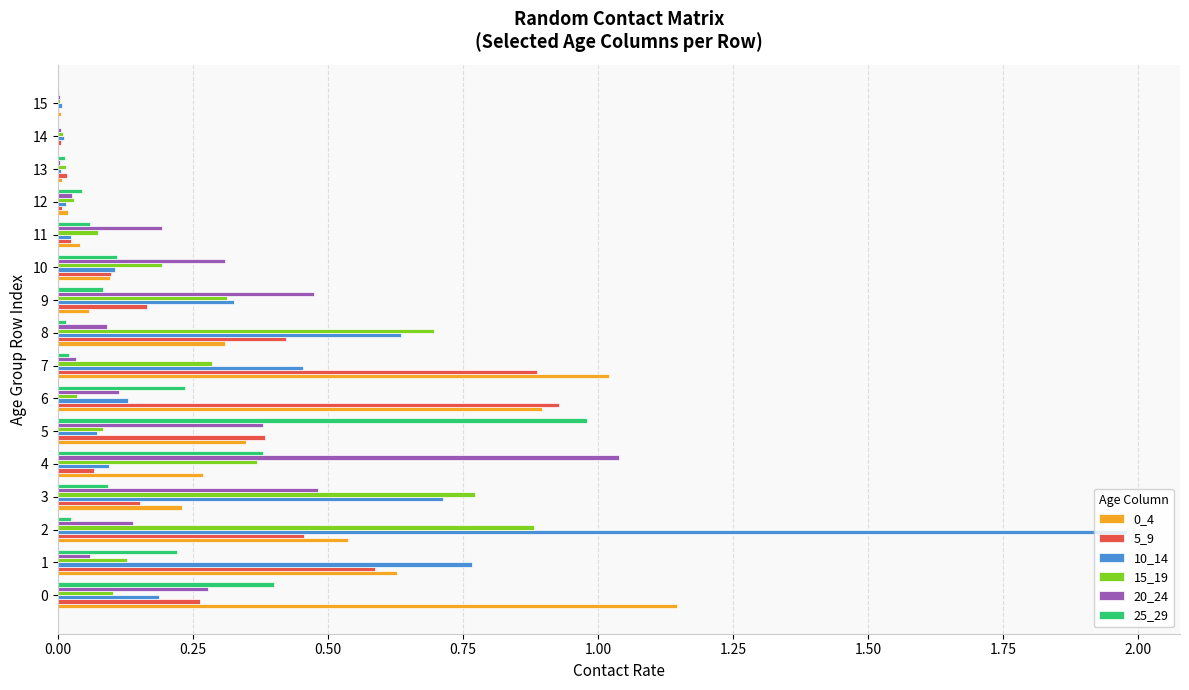

What is the sum of all 5_9 values?

4.5